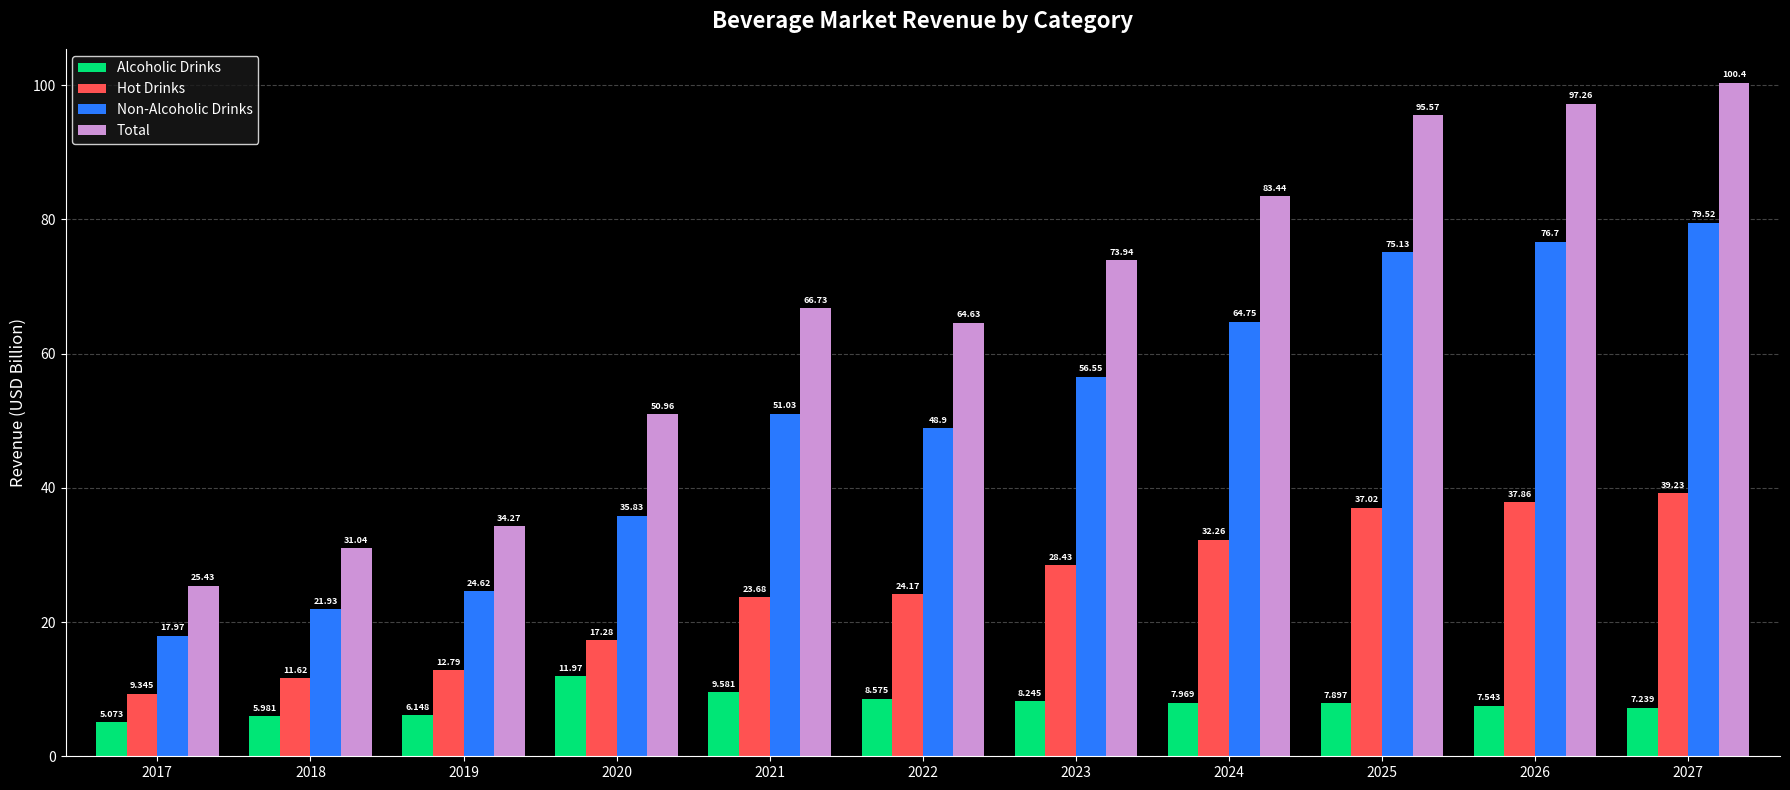

At which category is the sum across all series the highest?

2027